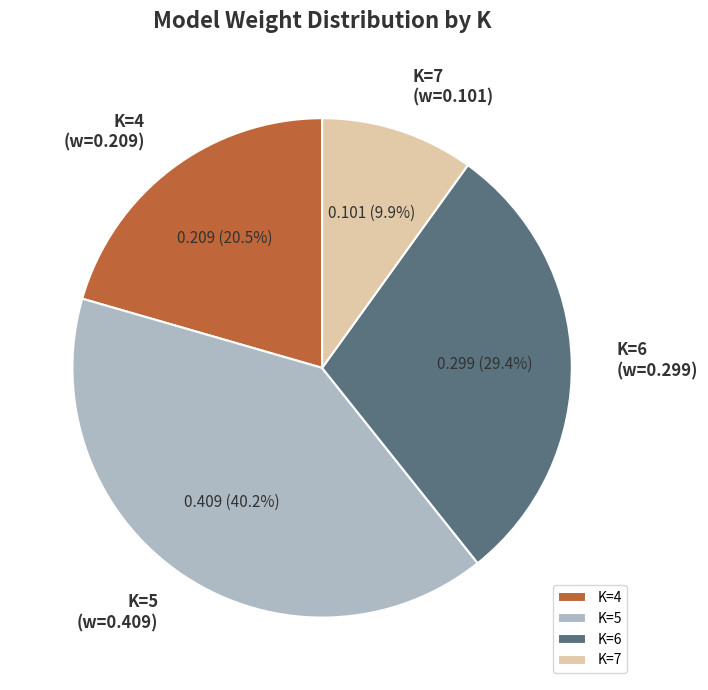

What is the ratio of the value at K=4 to the value at K=7?

2.1